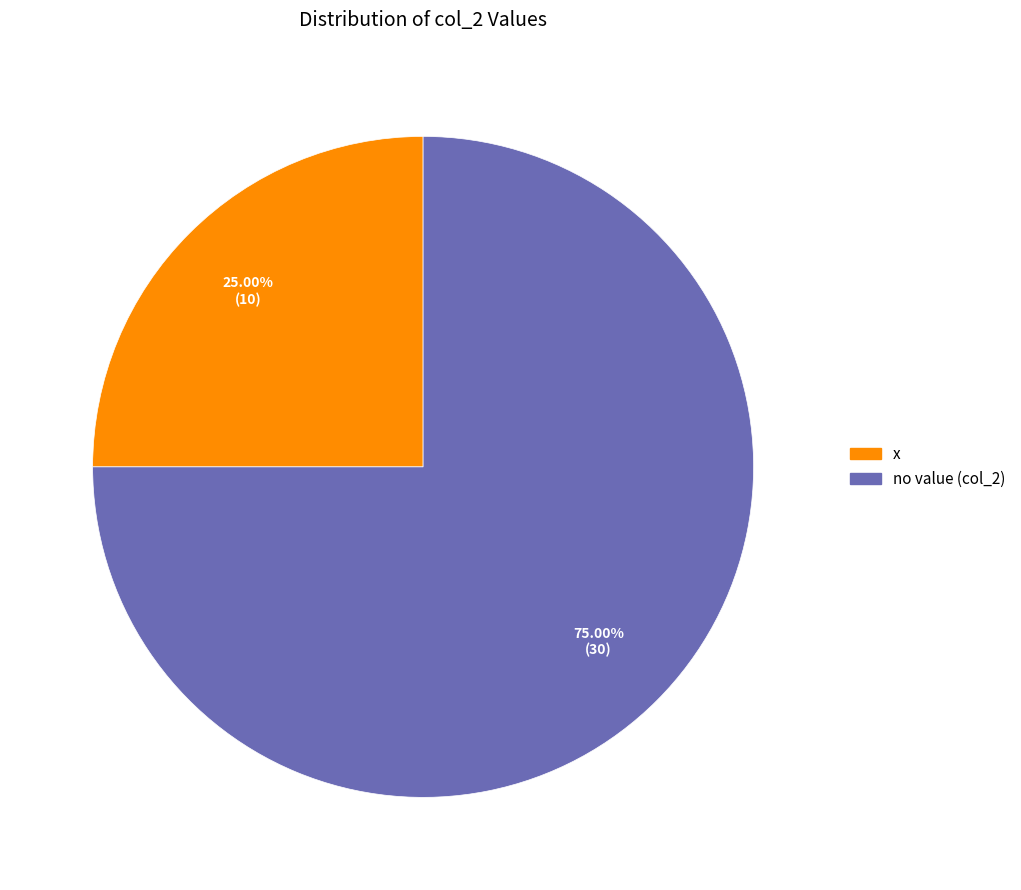

Count the number of slices in the pie.

2